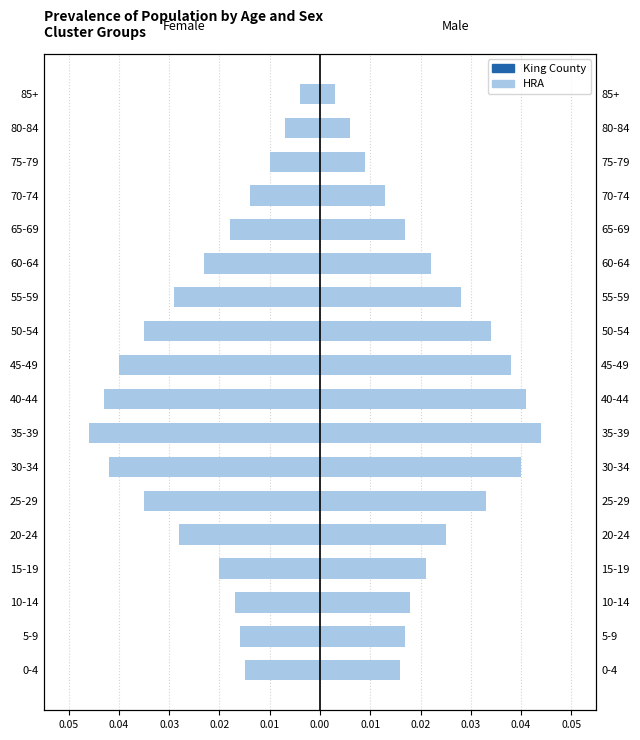

How many bars are there in total?

36